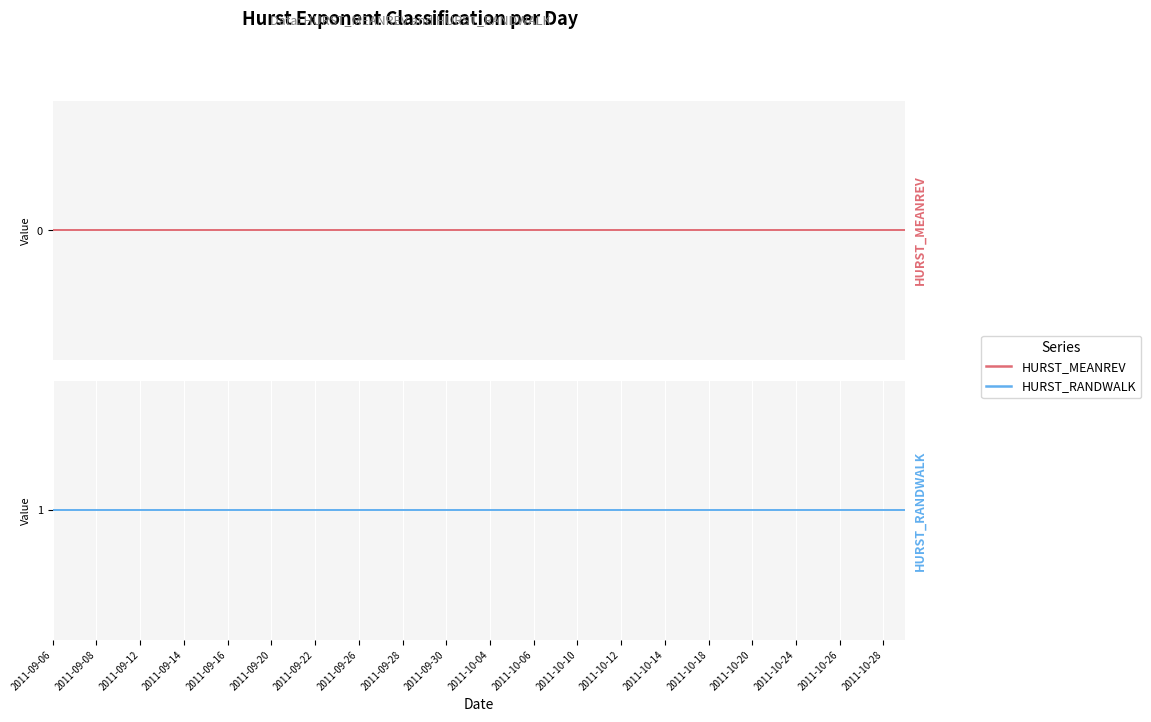

What is the total value across all series at 37?

1